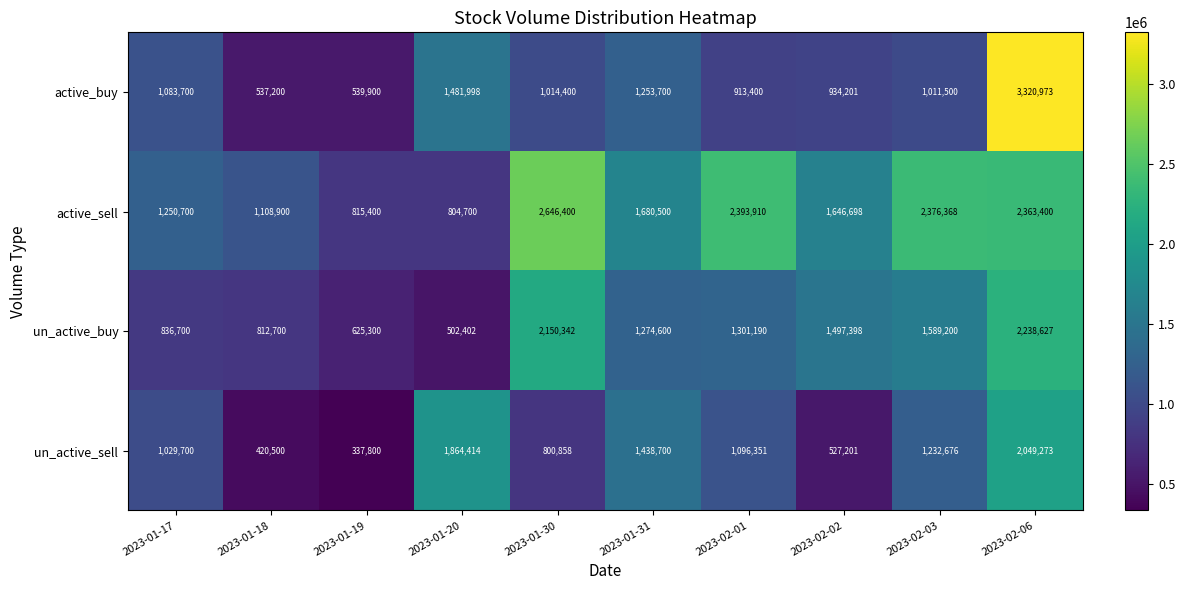

What is the smallest value displayed?

337800